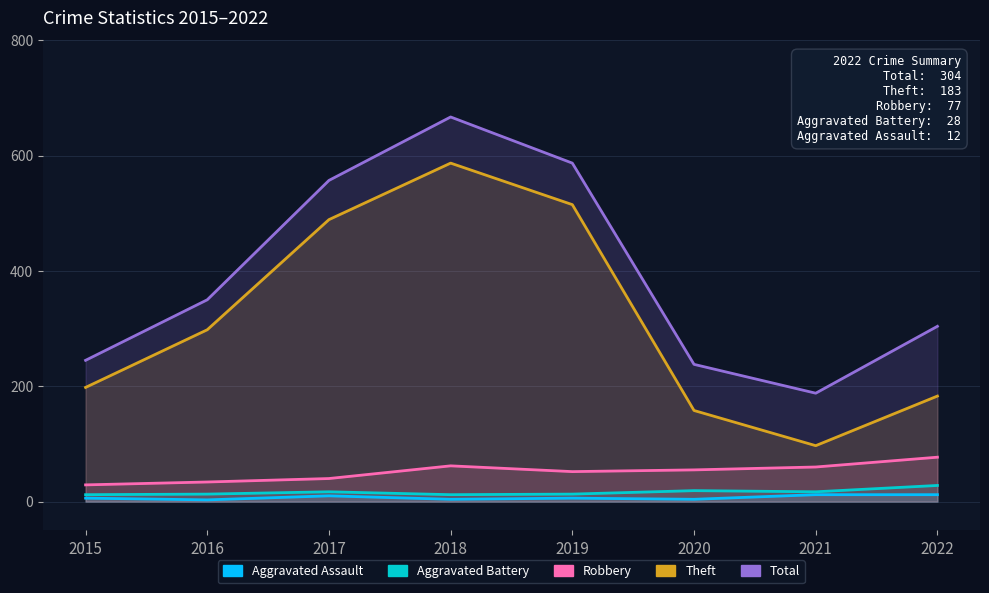

Does the chart have visible grid lines?

Yes